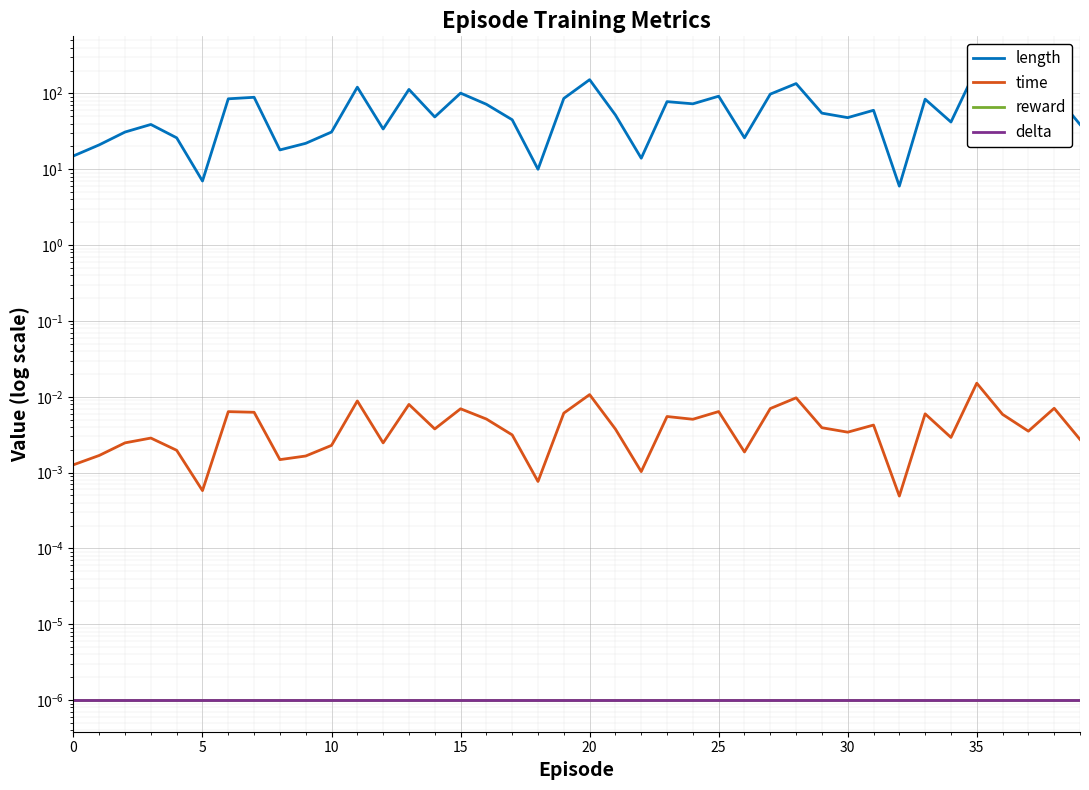

Is it true that delta equals 0.0 at 5?

True